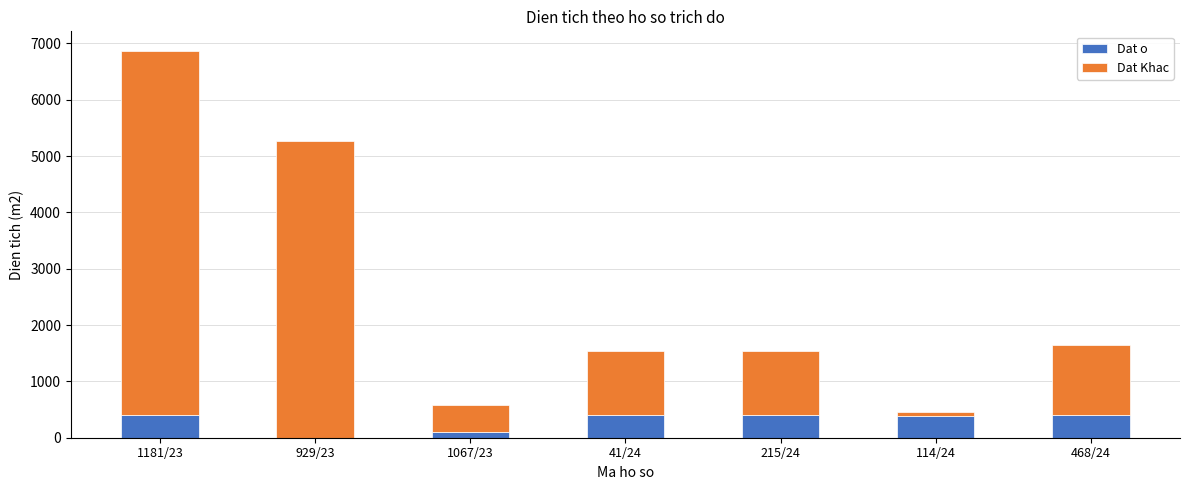

What is the sum of all Dat o values?

2090.0